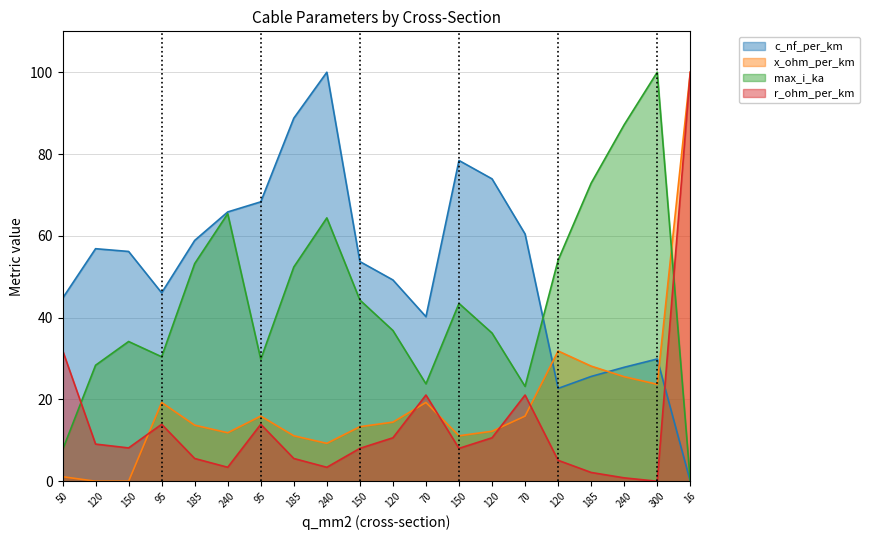

Count the number of data series in this chart.

4